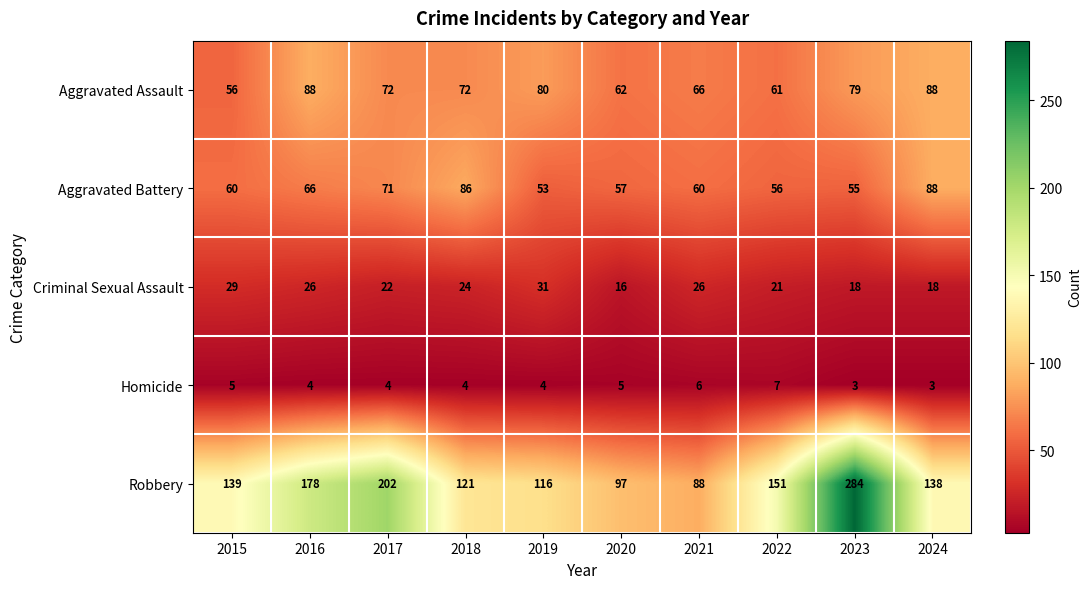

What is the difference between the second highest and minimum values in the Aggravated Assault series?

32